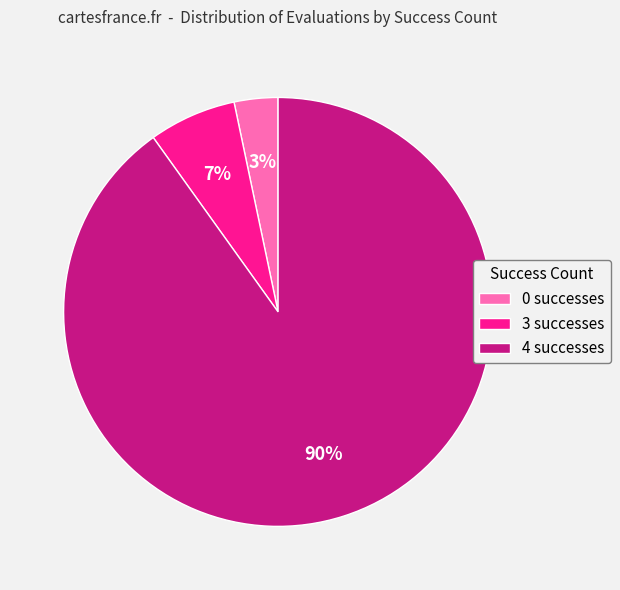

To the nearest percent, what is the difference between the largest and smallest slice percentages?

87%